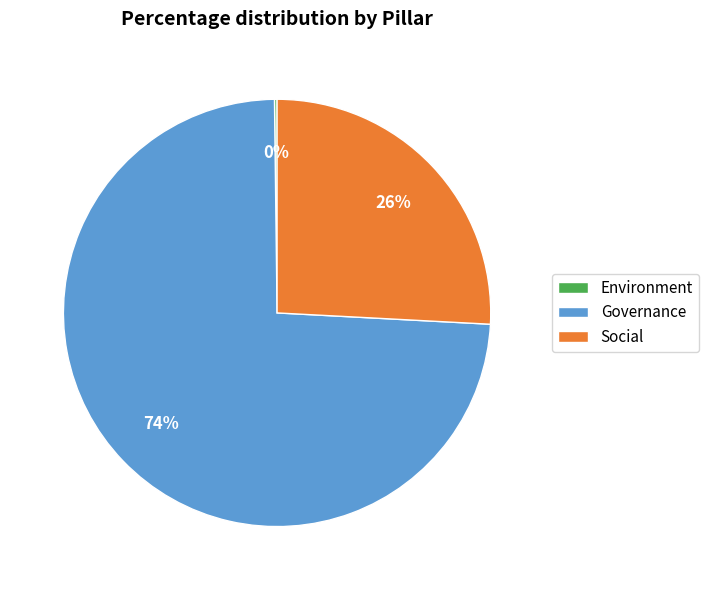

What percentage is the Social slice, to the nearest percent?

26%